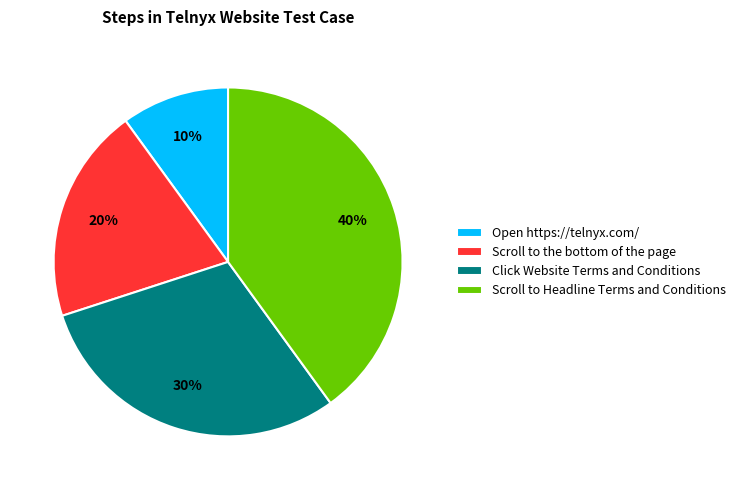

Is Click Website Terms and Conditions the majority of the pie?

No